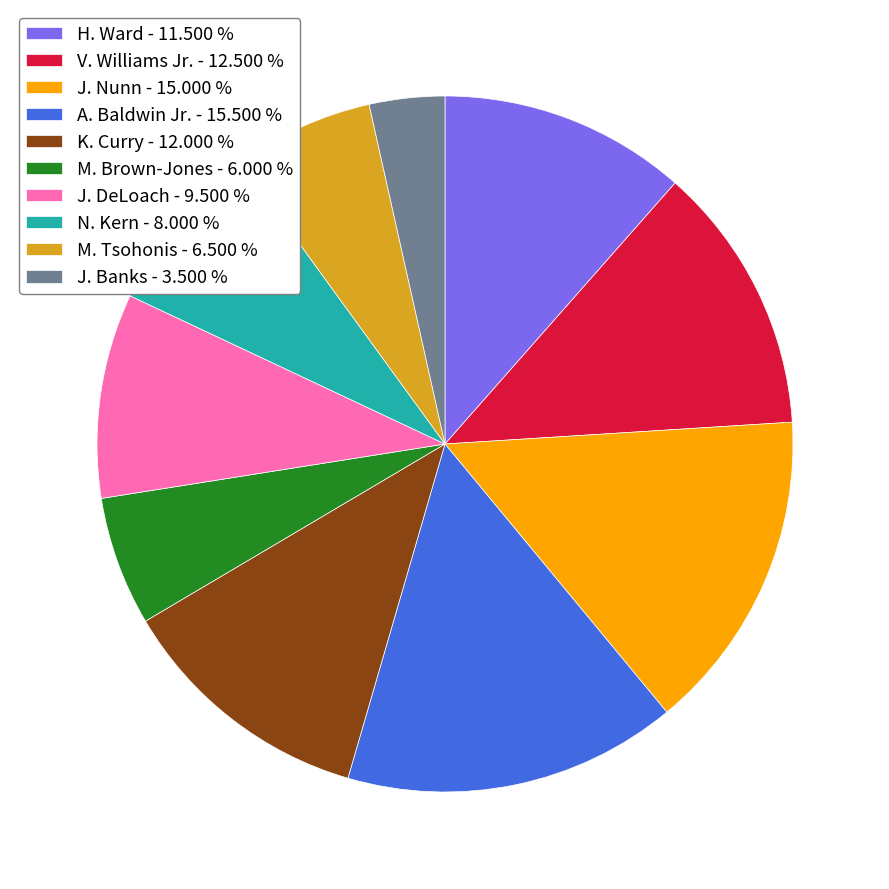

Is the sum of J. Nunn - 15.000 % and J. DeLoach - 9.500 % greater than half?

No